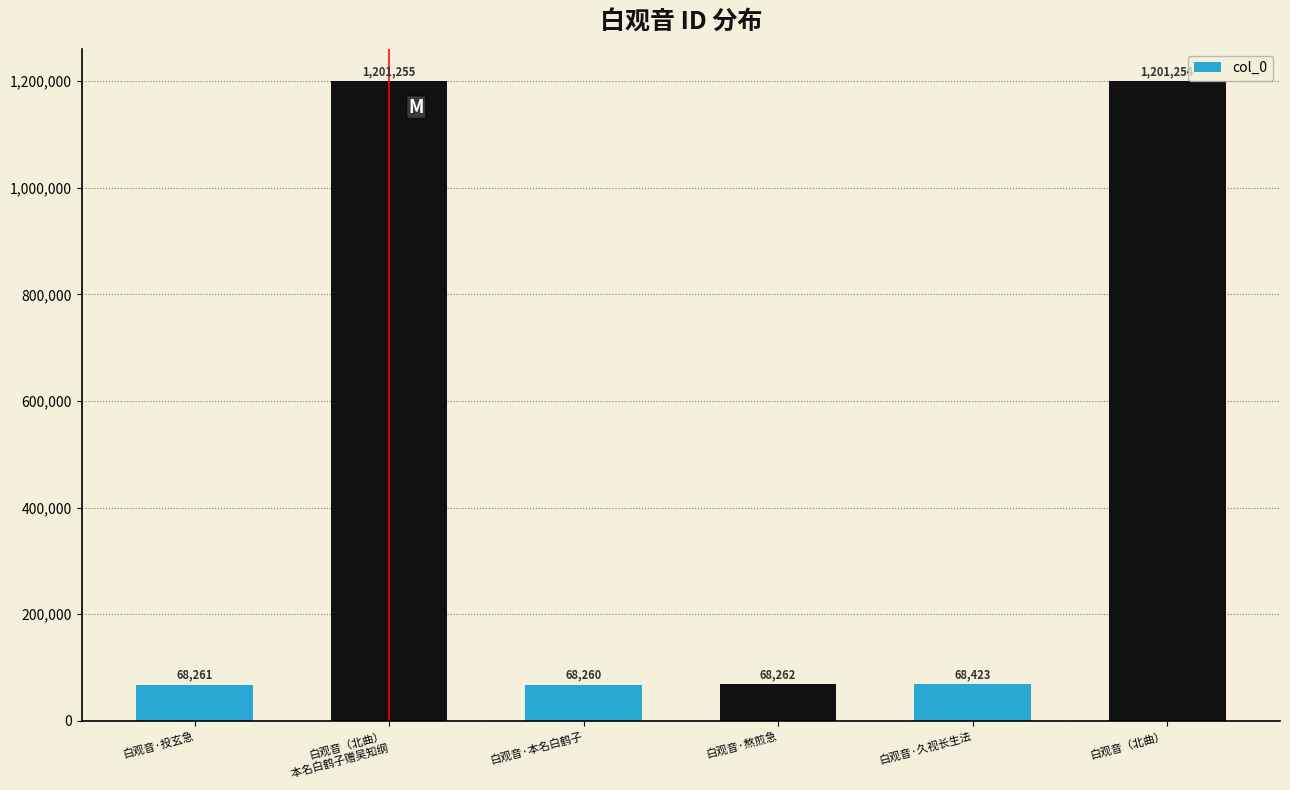

Reading left to right, what are all the values shown in this chart?

68261	1201255	68260	68262	68423	1201254